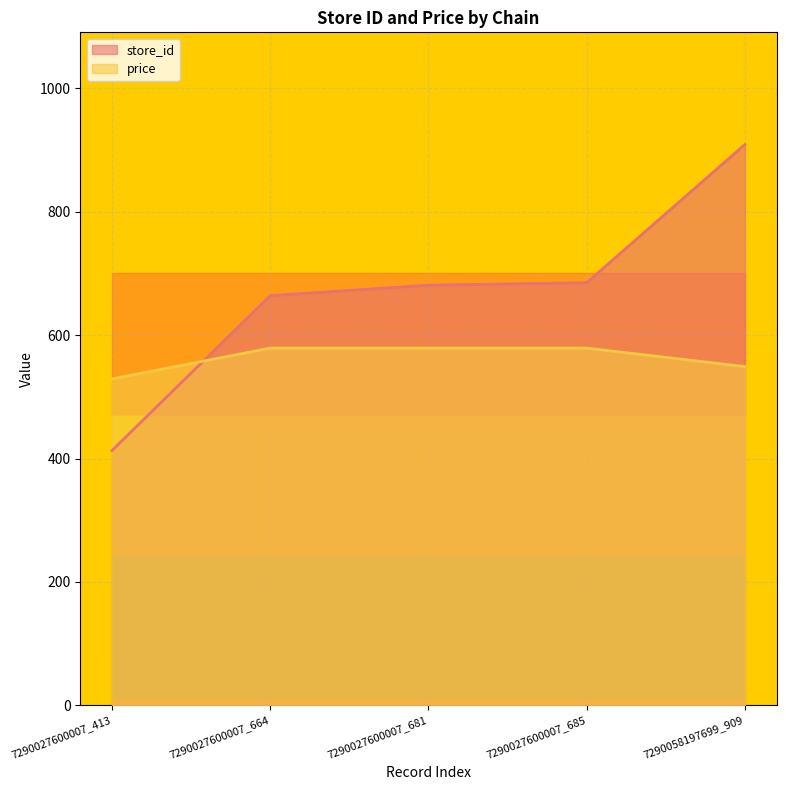

At how many categories does at least one series exceed 578?

4